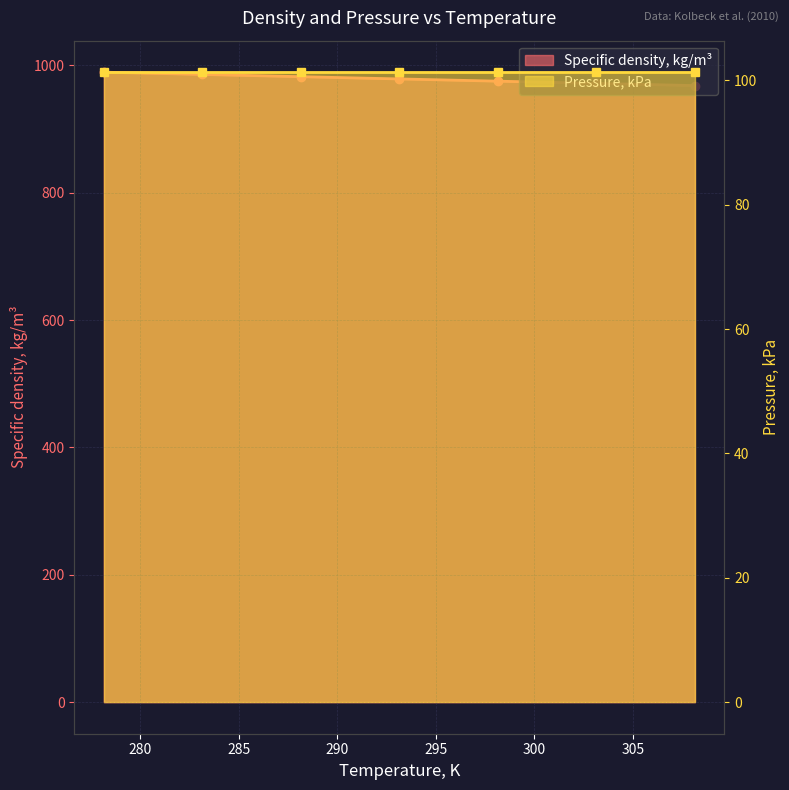

What is the difference between the maximum and second lowest values?

17.6